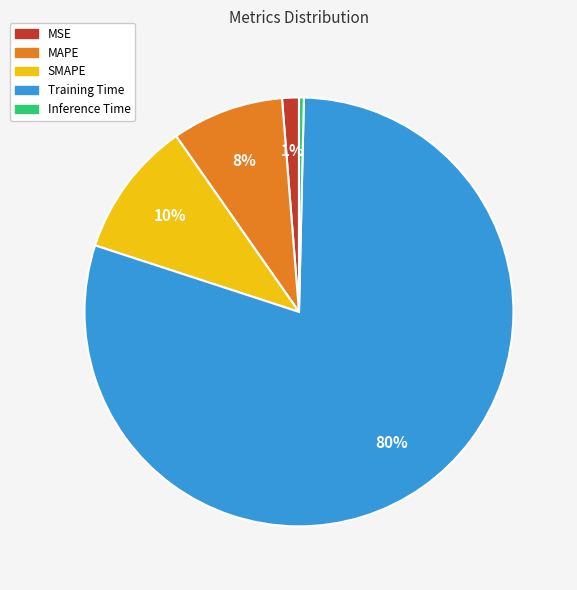

To the nearest percent, what is the difference between the MSE and MAPE slice percentages?

7%